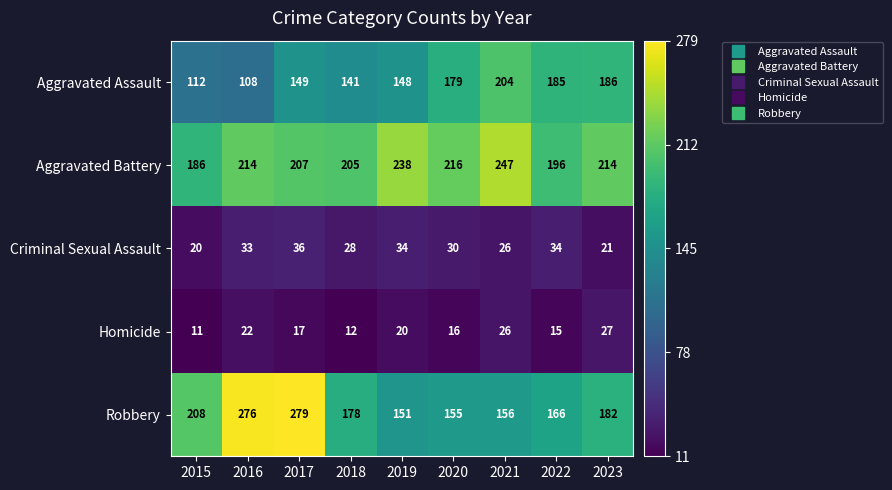

Which category has the lowest value across all series?

2015